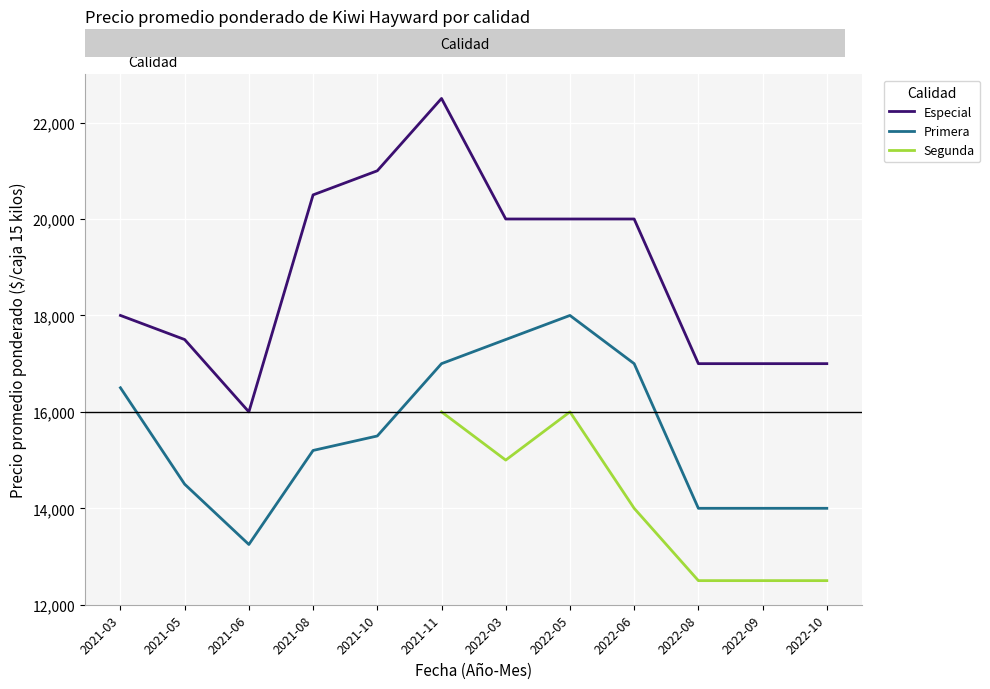

Where is Especial nearest to the value 19250?

2022-03